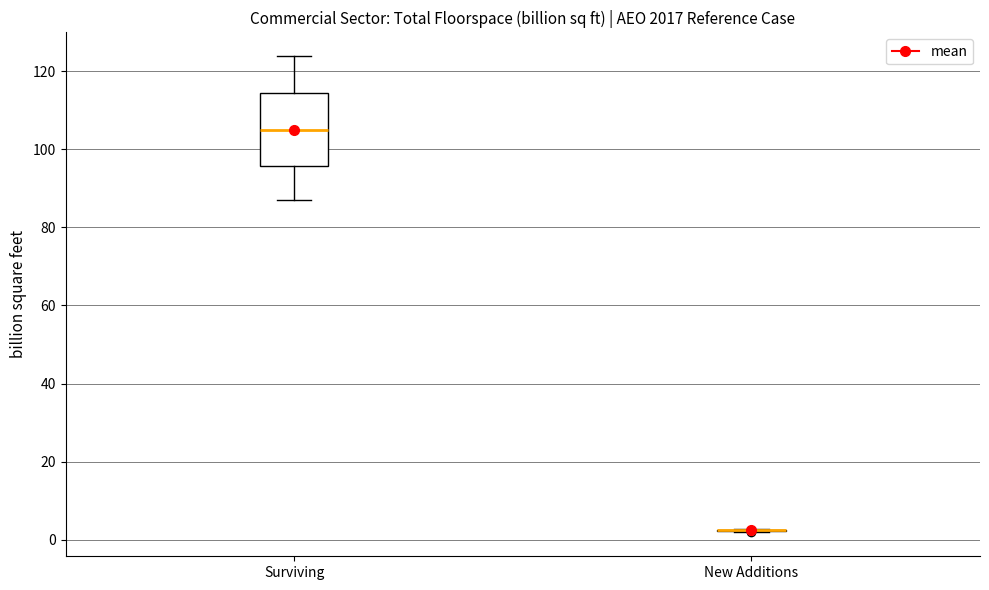

Reading left to right, read every box against the y-axis: the position of its median line, the range the box covers, and the ends of its whiskers. The values are not printed on the chart, so give them approximately, as read against the axis.

Surviving: median 106, box 96 to 114, whiskers 88 to 124
New Additions: box collapsed to a line at 2, whiskers 2 to 2